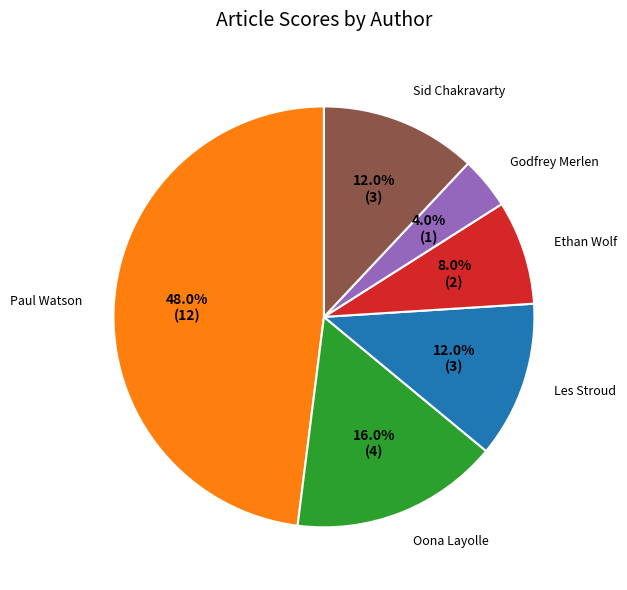

True or false: Oona Layolle accounts for 16% of the total.

True